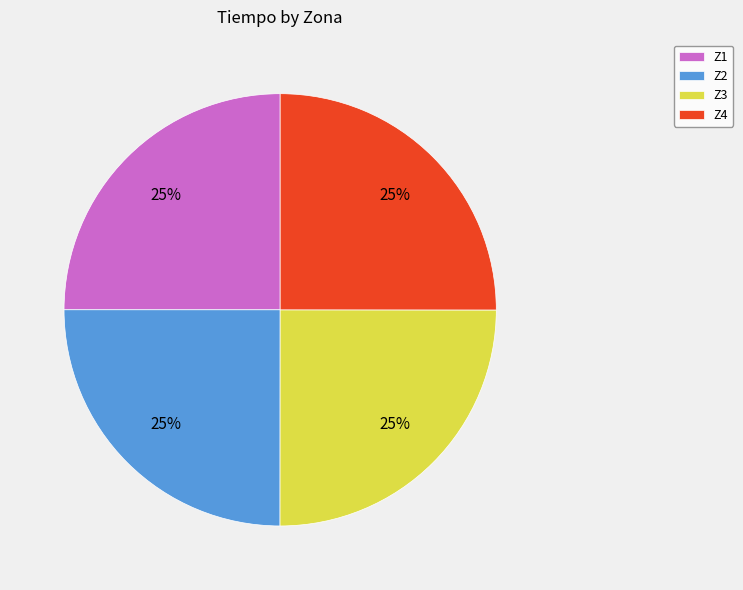

What is the ratio of the value at Z4 to the value at Z2?

1.0